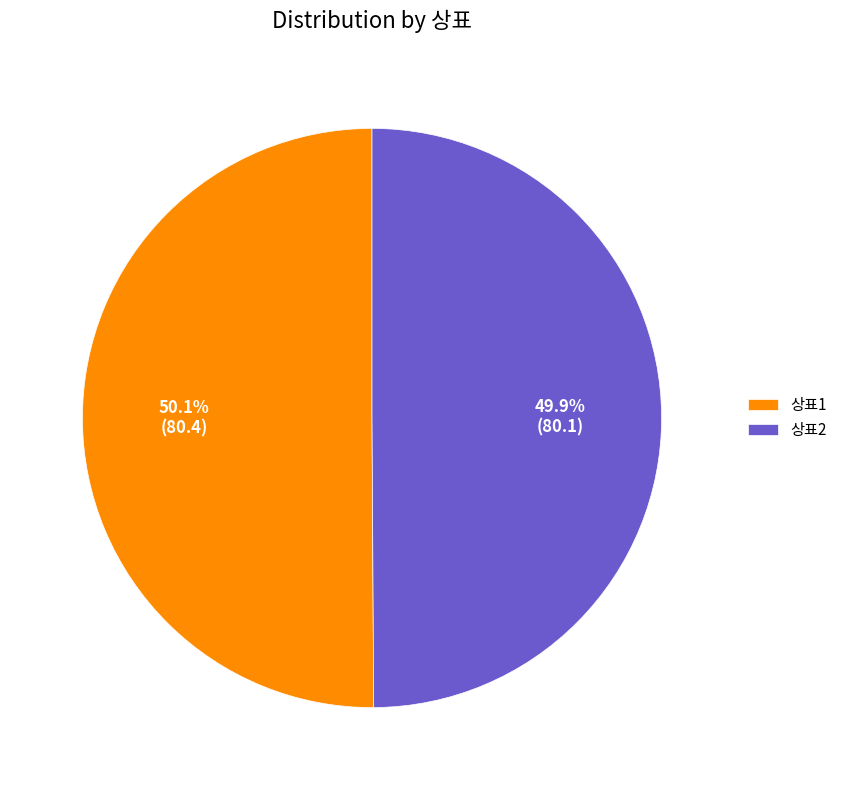

What portion of the pie excludes 상표2?

50.1%